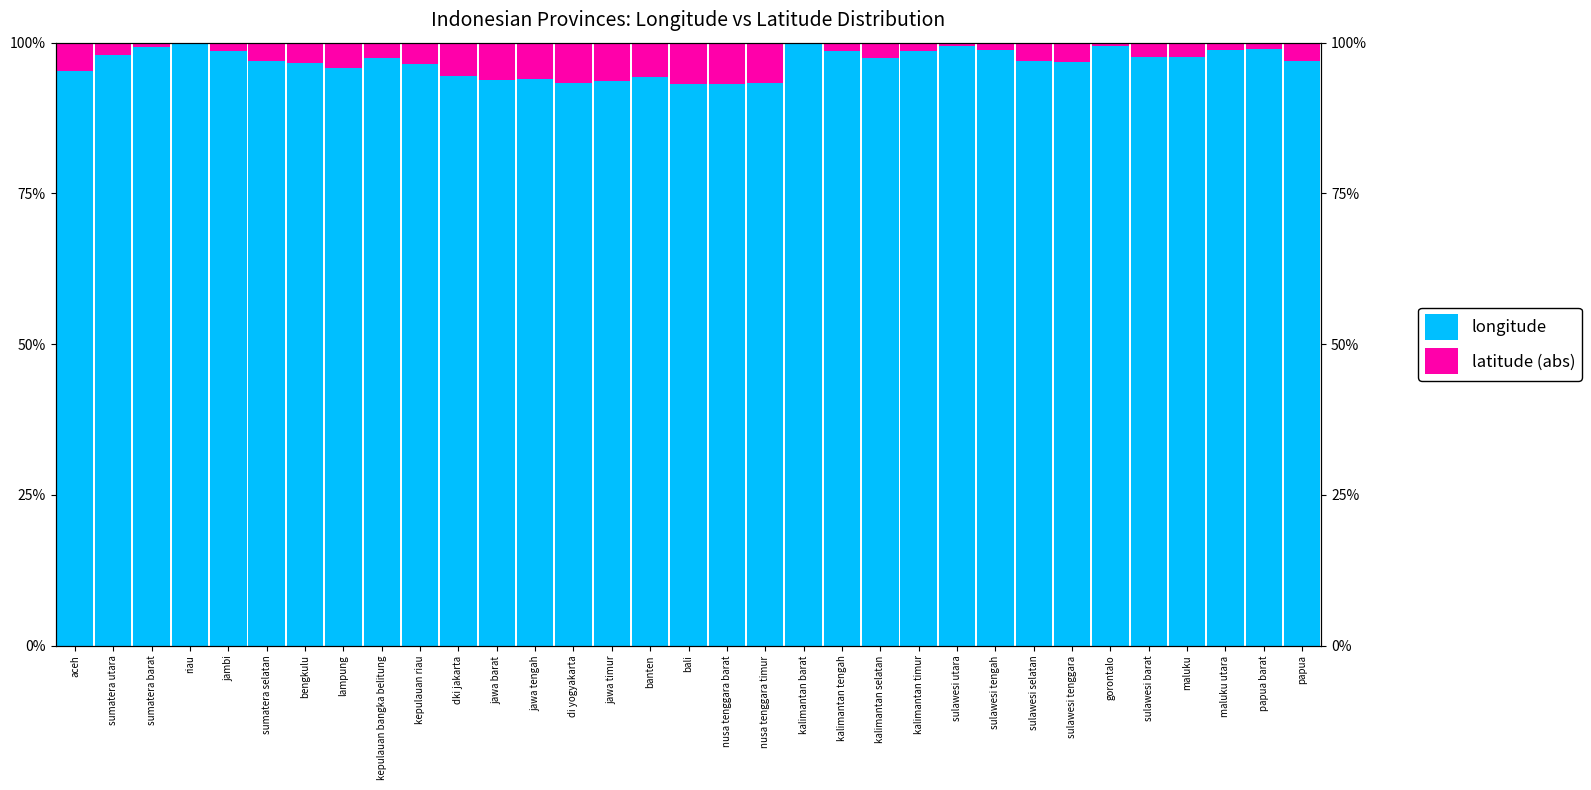

True or false: longitude has a value of 98.8 at sulawesi tengah.

True